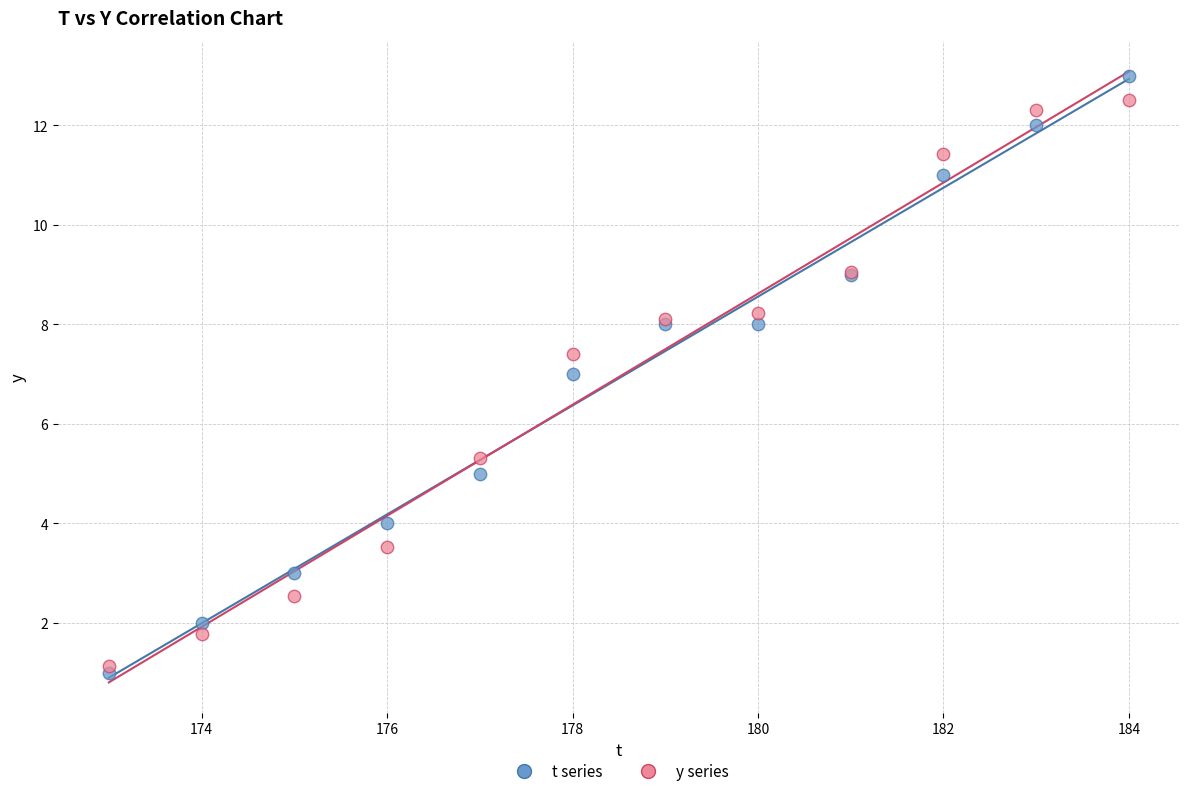

What is the X range (max minus min) for the scatter plot?

11.0